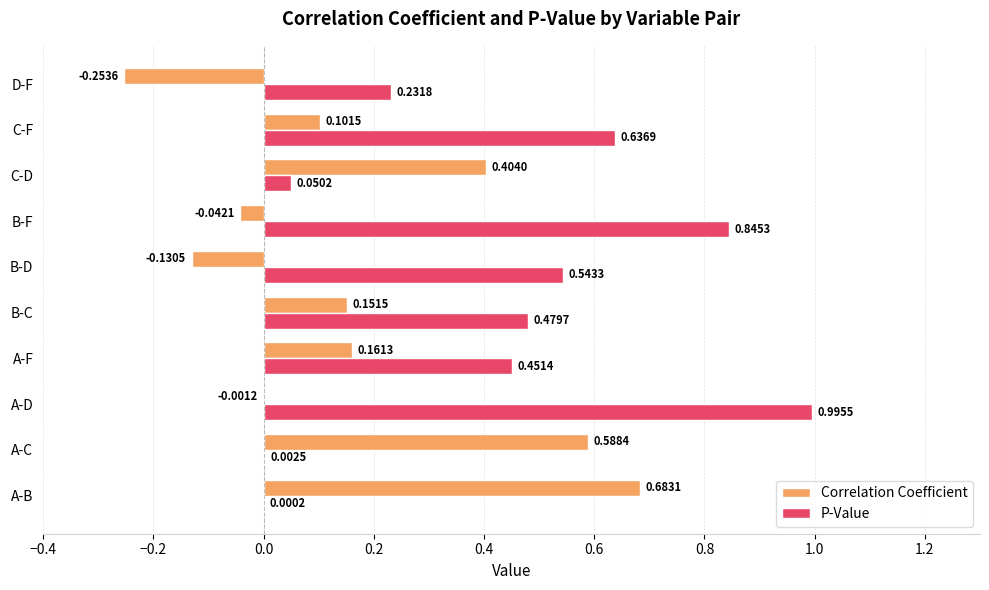

What is the sum of the P-Value values at A-F and C-F?

1.1